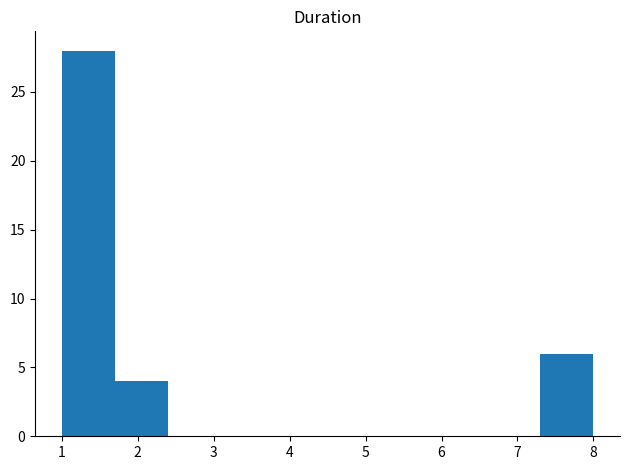

Over which range of the x-axis is the bar tallest?

1.0 to 1.7